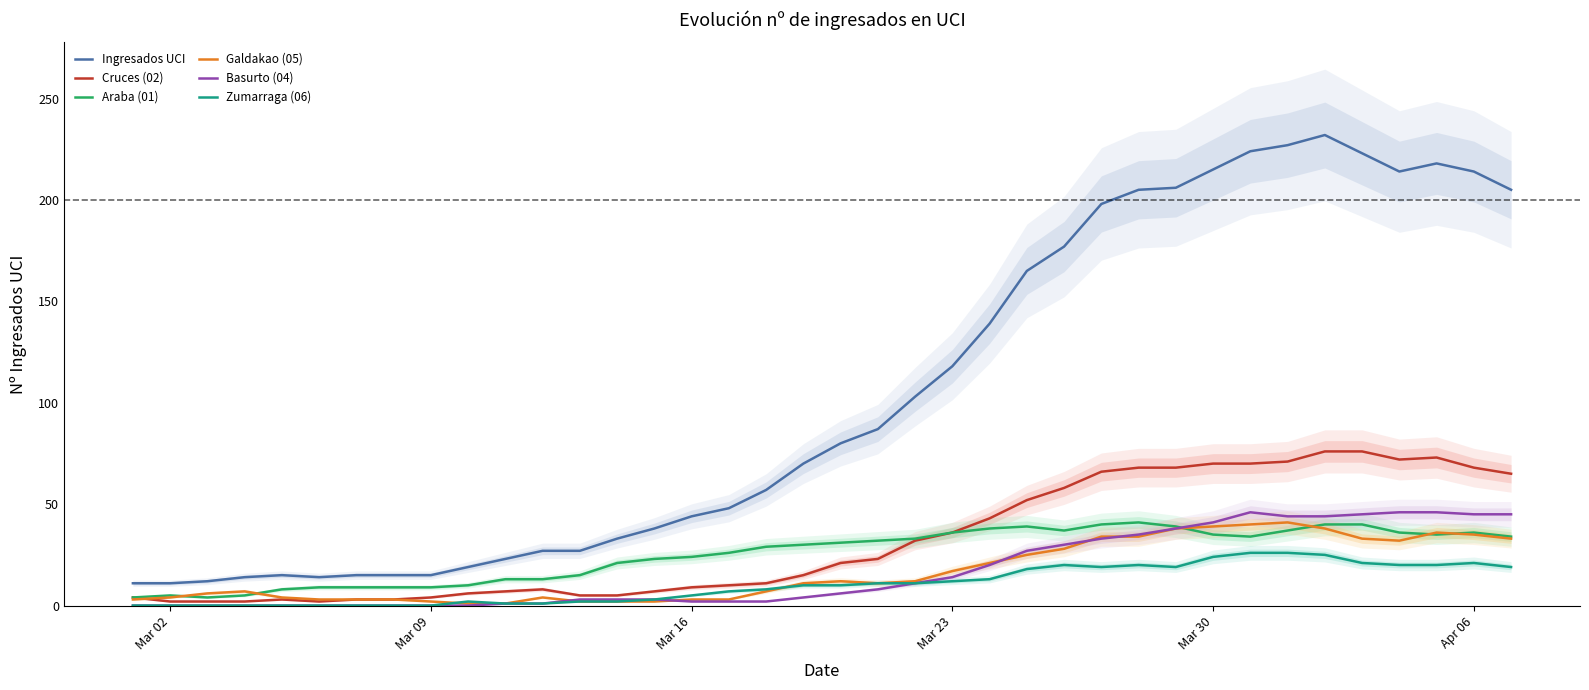

True or false: Galdakao (05) has a value of 6 at Mar 23.

False